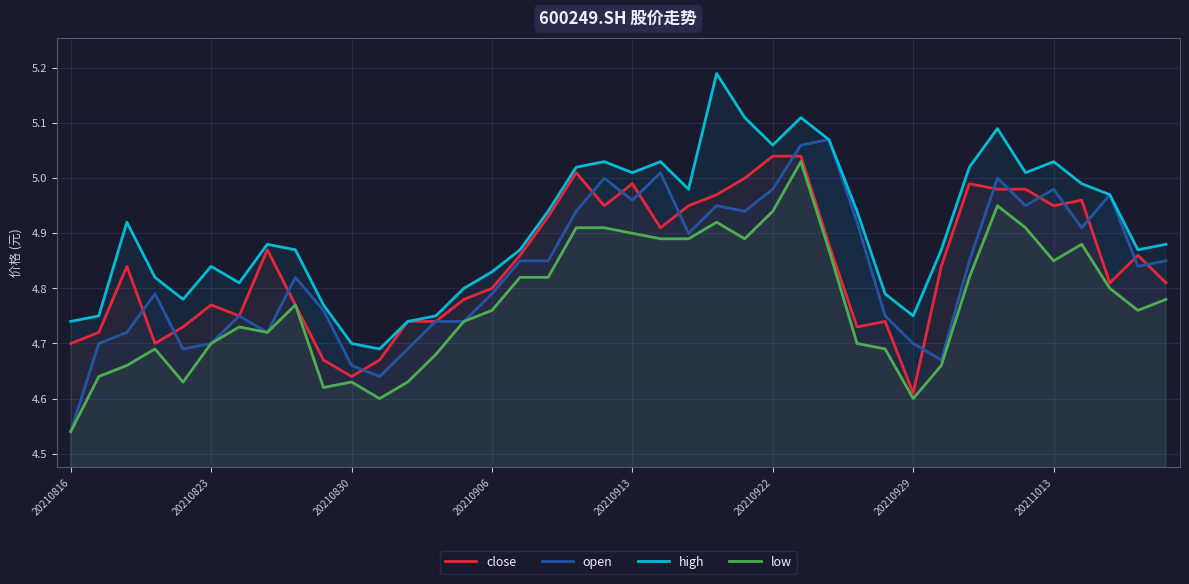

The value of high at 22 is 5.0. True or false?

True